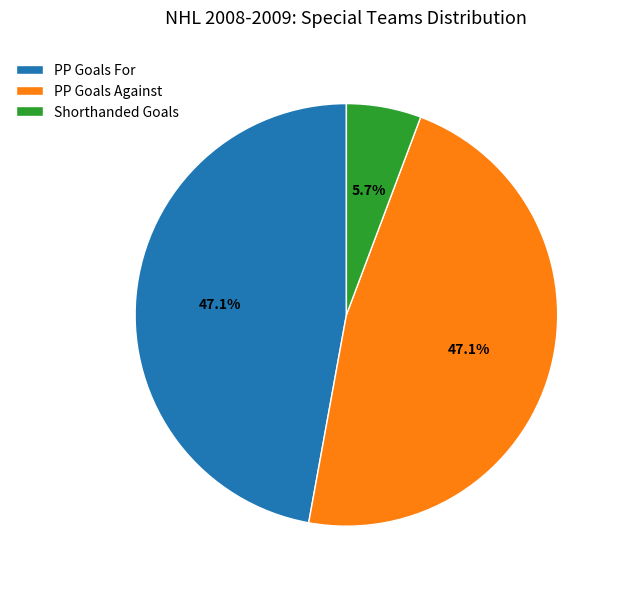

Which slice is the smallest?

Shorthanded Goals